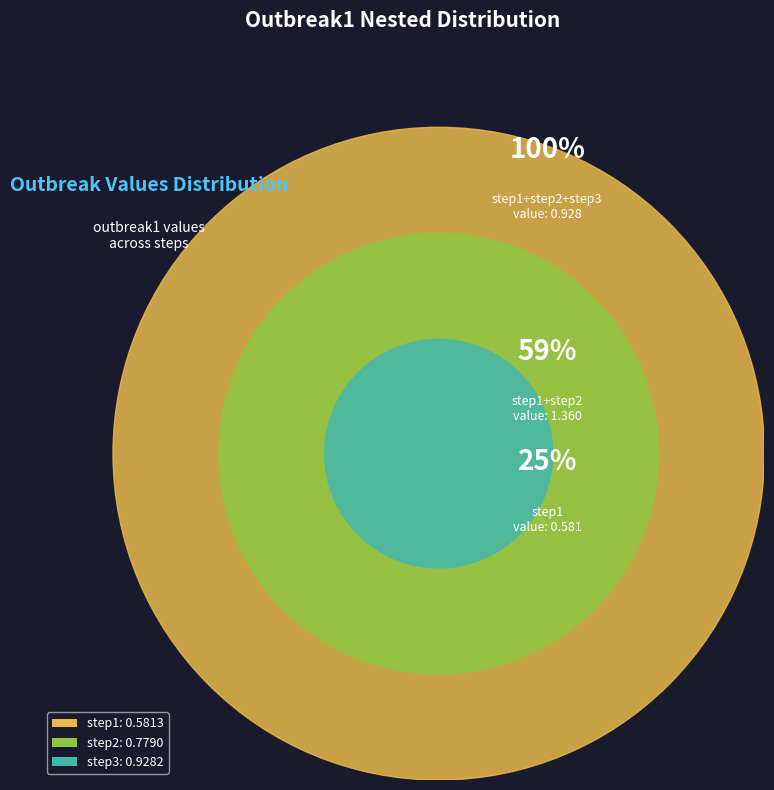

The step3 slice represents 41% of the pie. True or false?

True